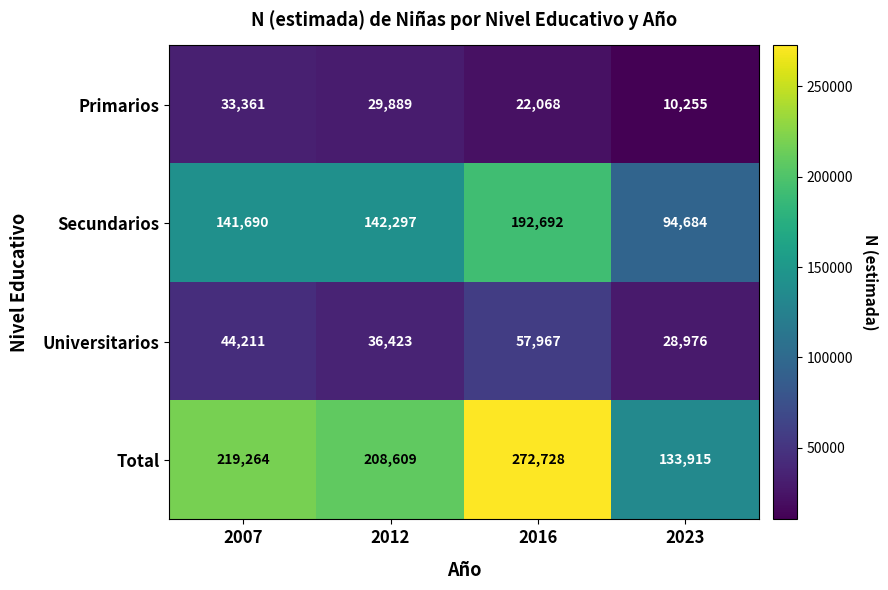

Which series changed the most between 2012 and 2016?

Total